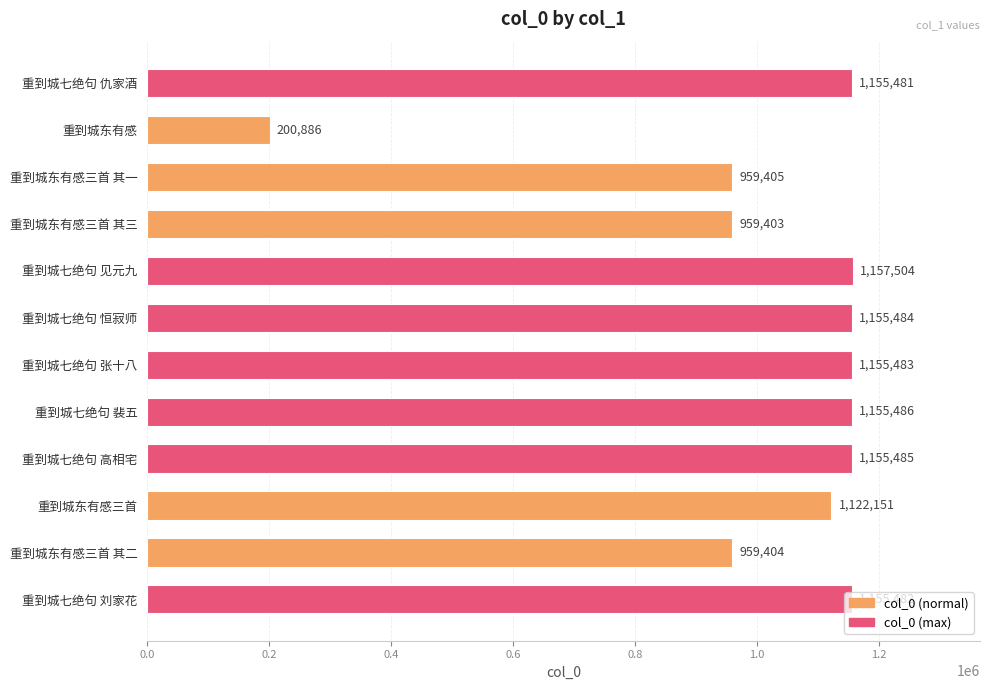

What is the value of the 4th bar from the top?

959403